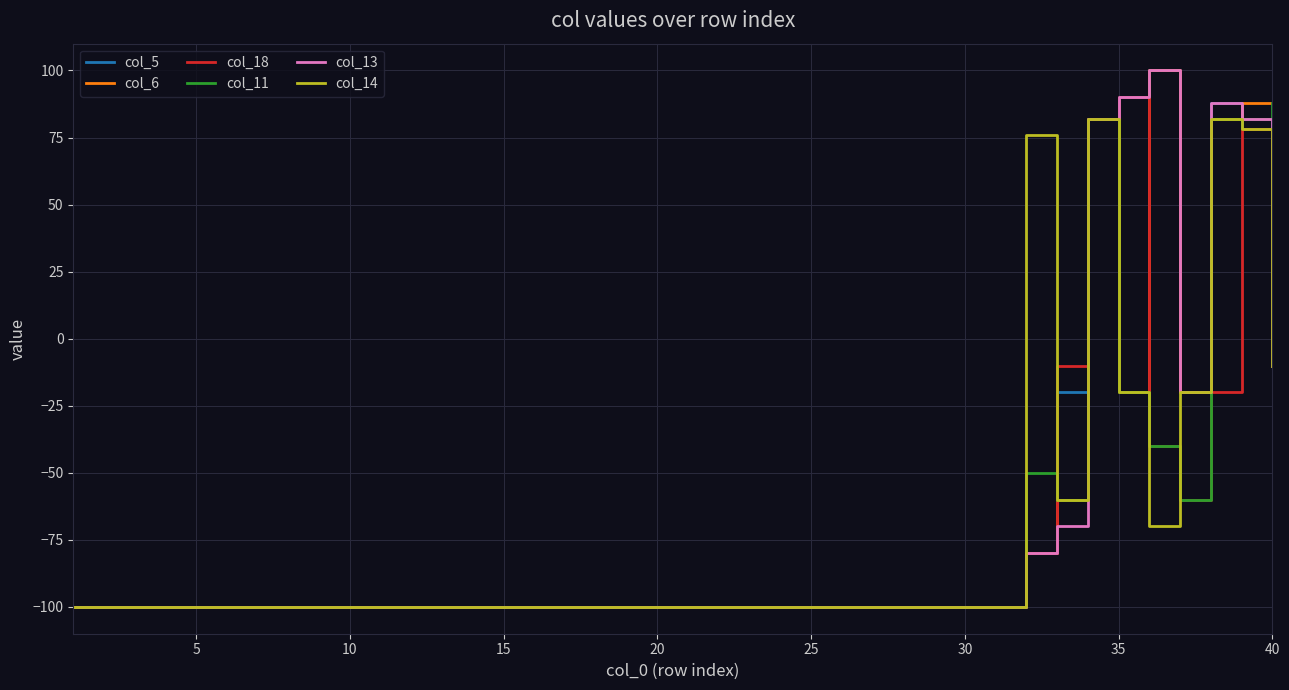

What is the highest value of the col_6 series?

100